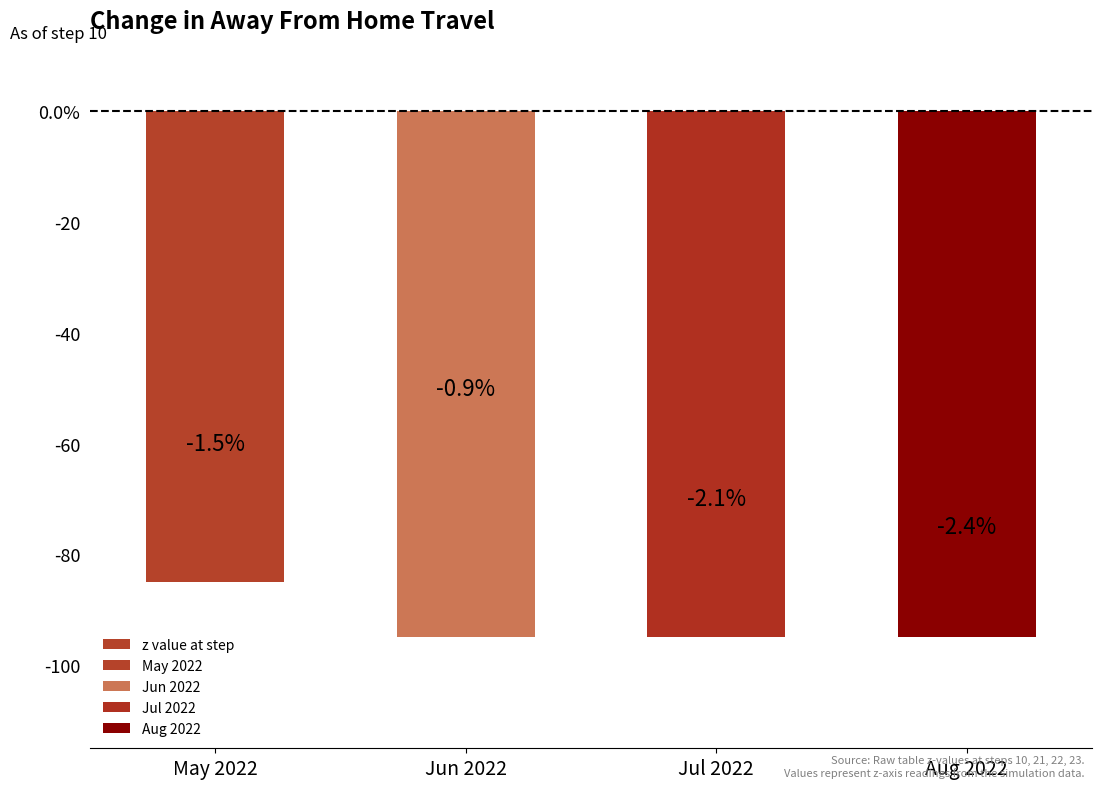

What is the label of the 1st bar from the left?

May 2022